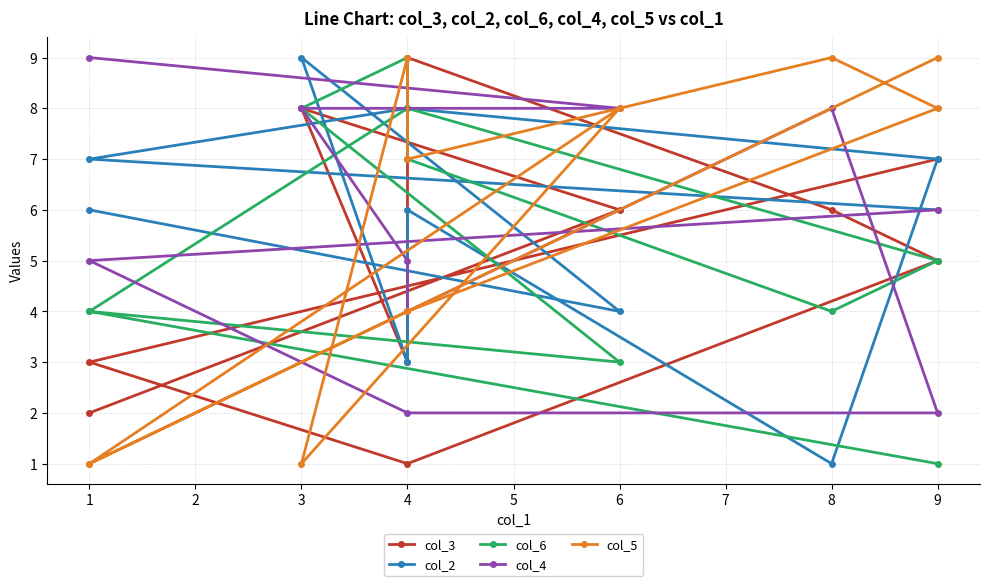

Between 8 and 3, which series saw the biggest shift?

col_2